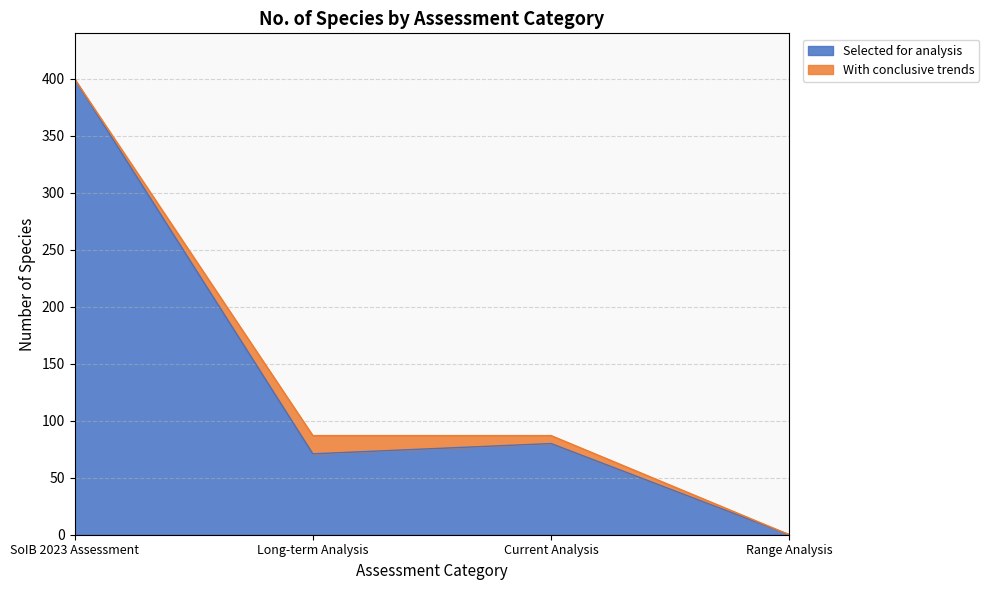

Reading left to right, extract all data points from this chart.

400	71	80	0